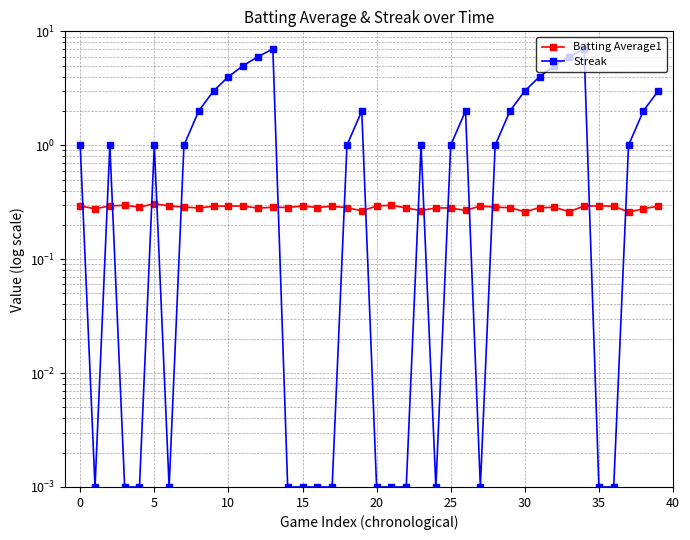

Is it true that Batting Average1 equals 0.2 at 13?

False